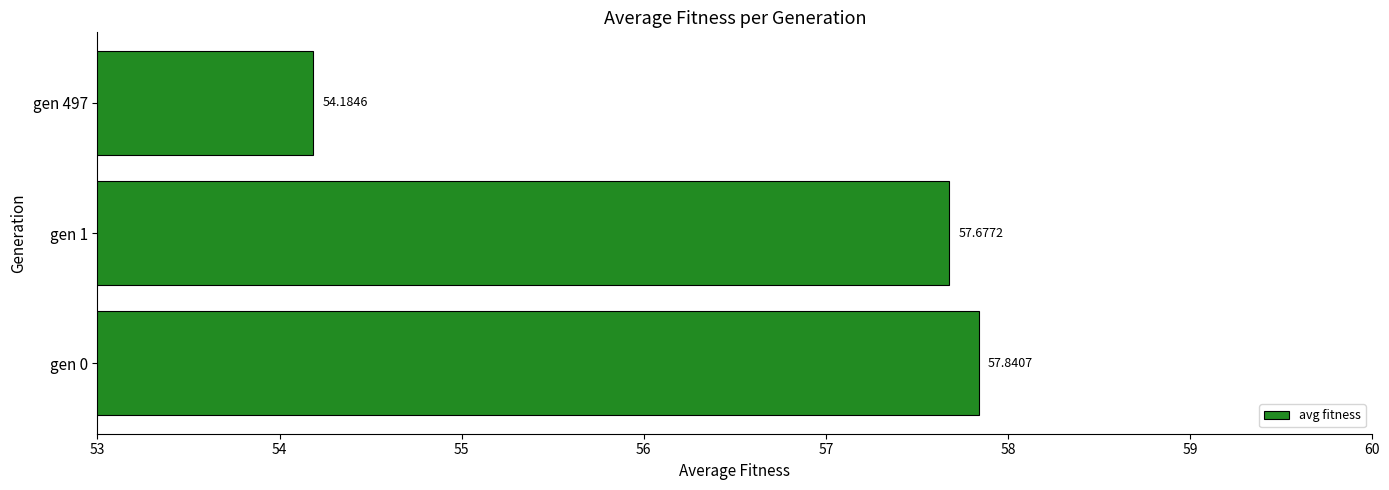

How many bars are there in total?

3